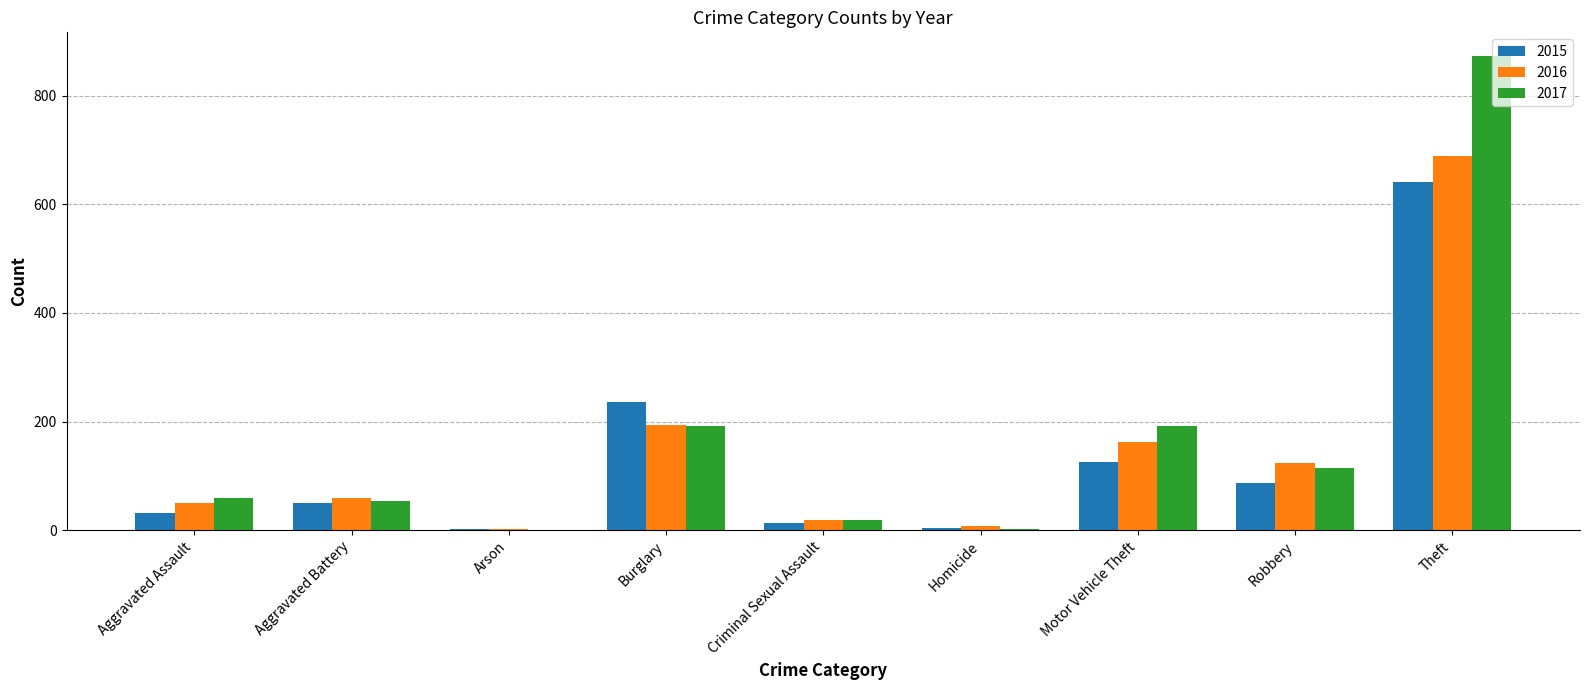

What is the total value across all series at Aggravated Battery?

164